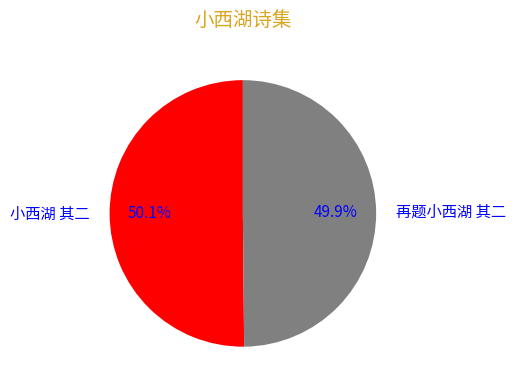

What is the ratio of the value at 再题小西湖 其二 to the value at 小西湖 其二?

1.0